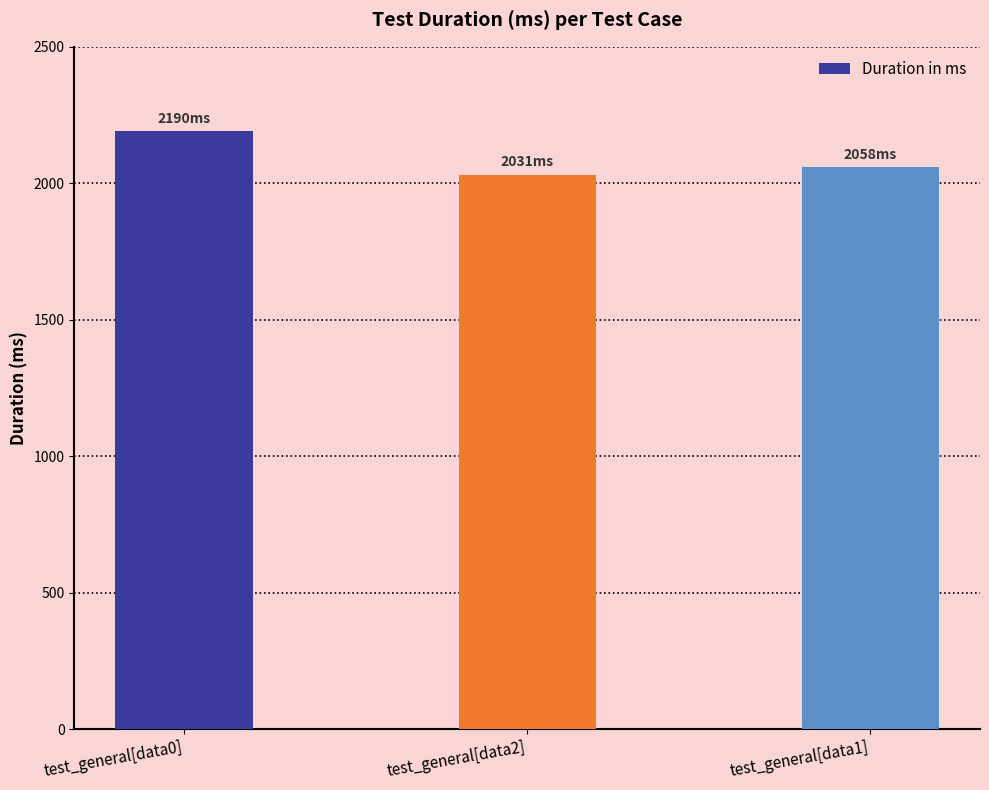

List the labels in order of value, smallest first.

test_general[data2], test_general[data1], test_general[data0]